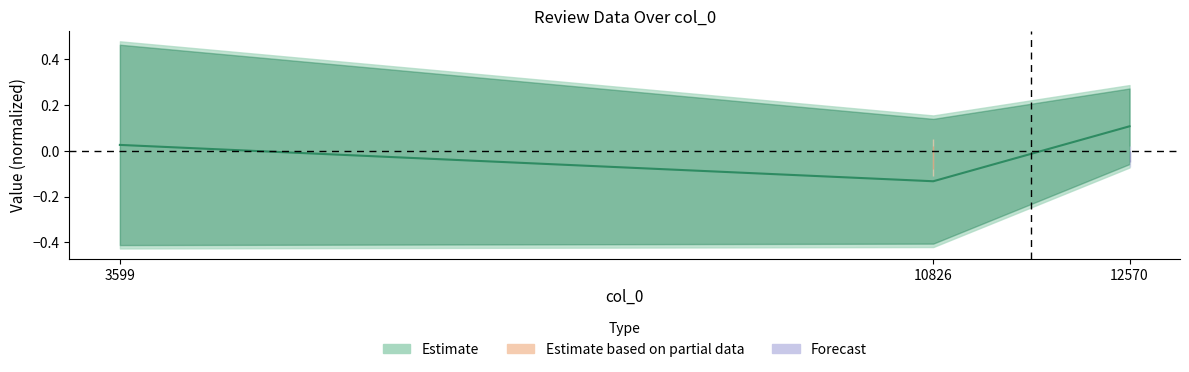

Does the chart display data point markers on the line(s)?

No